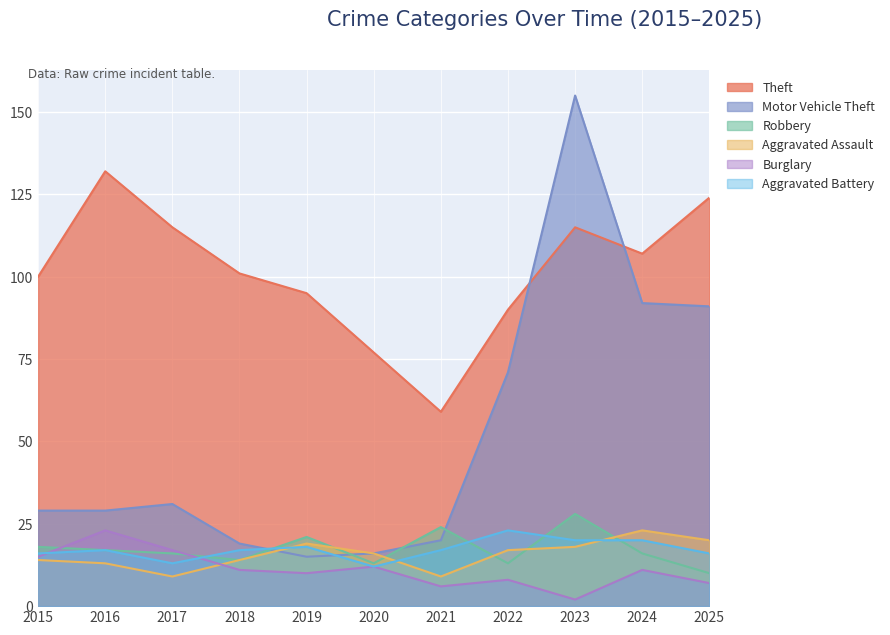

True or false: Theft and Aggravated Battery intersect in this chart.

False